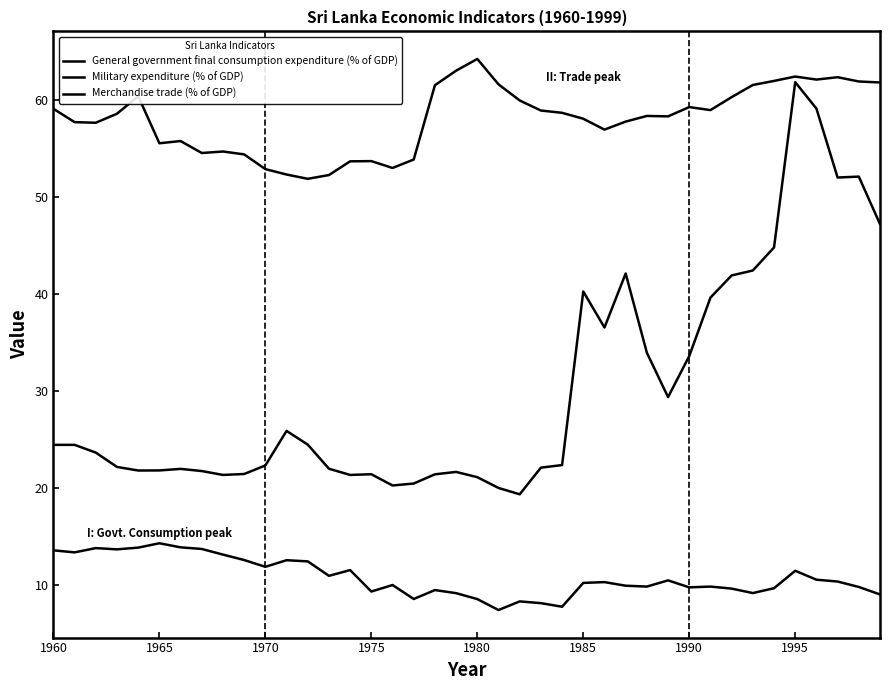

What is the average value of the Military expenditure (% of GDP) series?

30.2